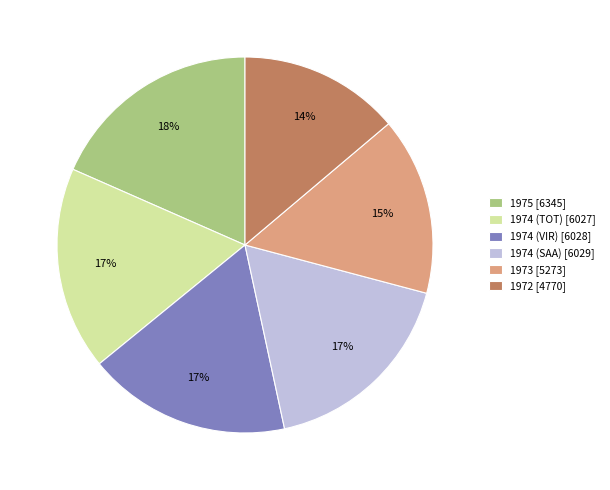

What percentage is the 1973 slice, to the nearest percent?

15%